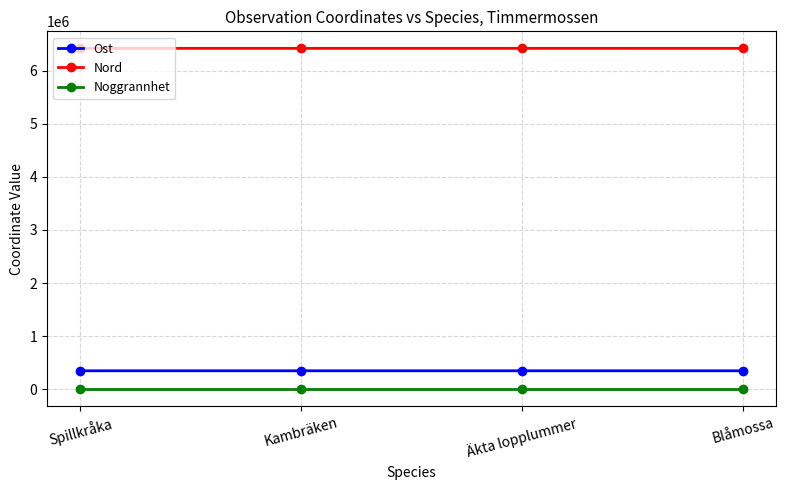

What is the label of the 4th point from the left?

Blåmossa